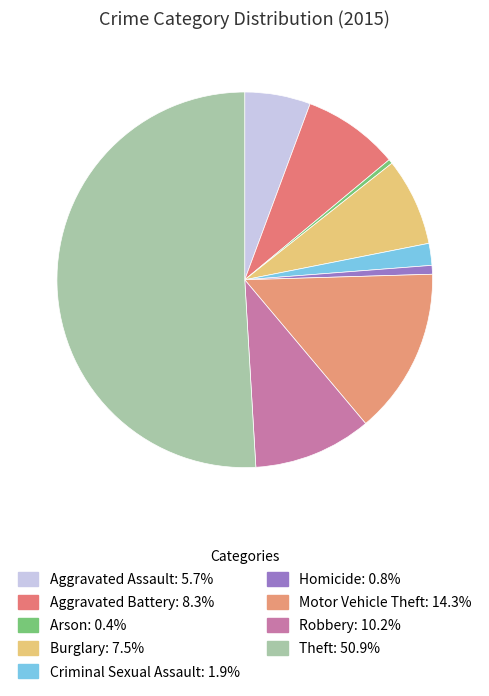

The Theft slice represents 51% of the pie. True or false?

True